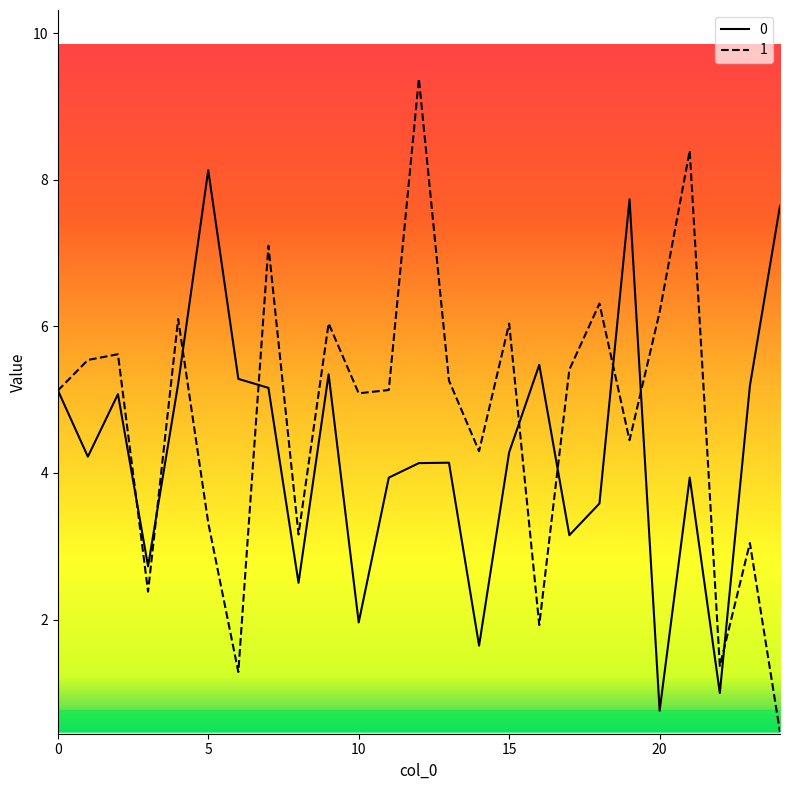

At which category does 1 reach its first local valley?

3